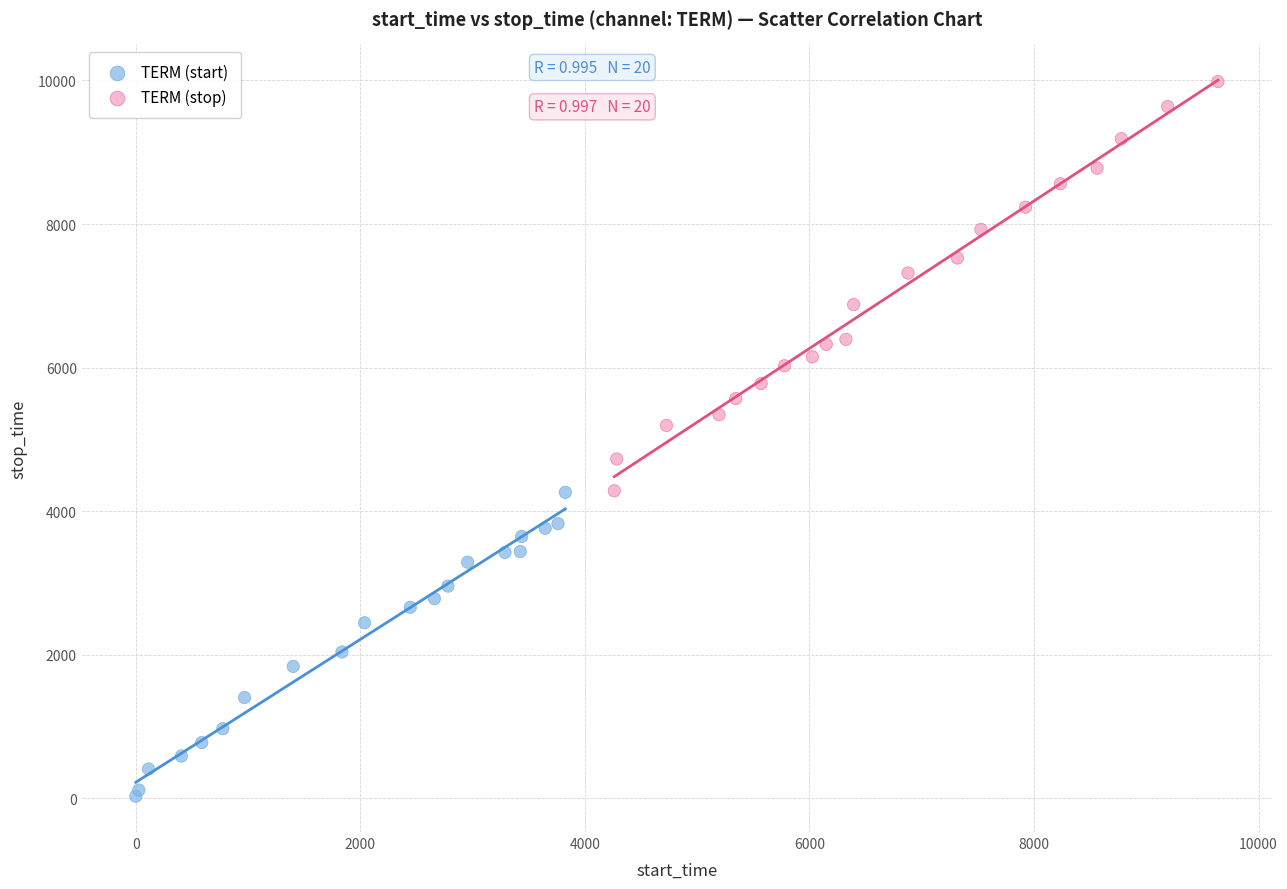

Which series has the largest Y range (max minus min)?

TERM (stop)